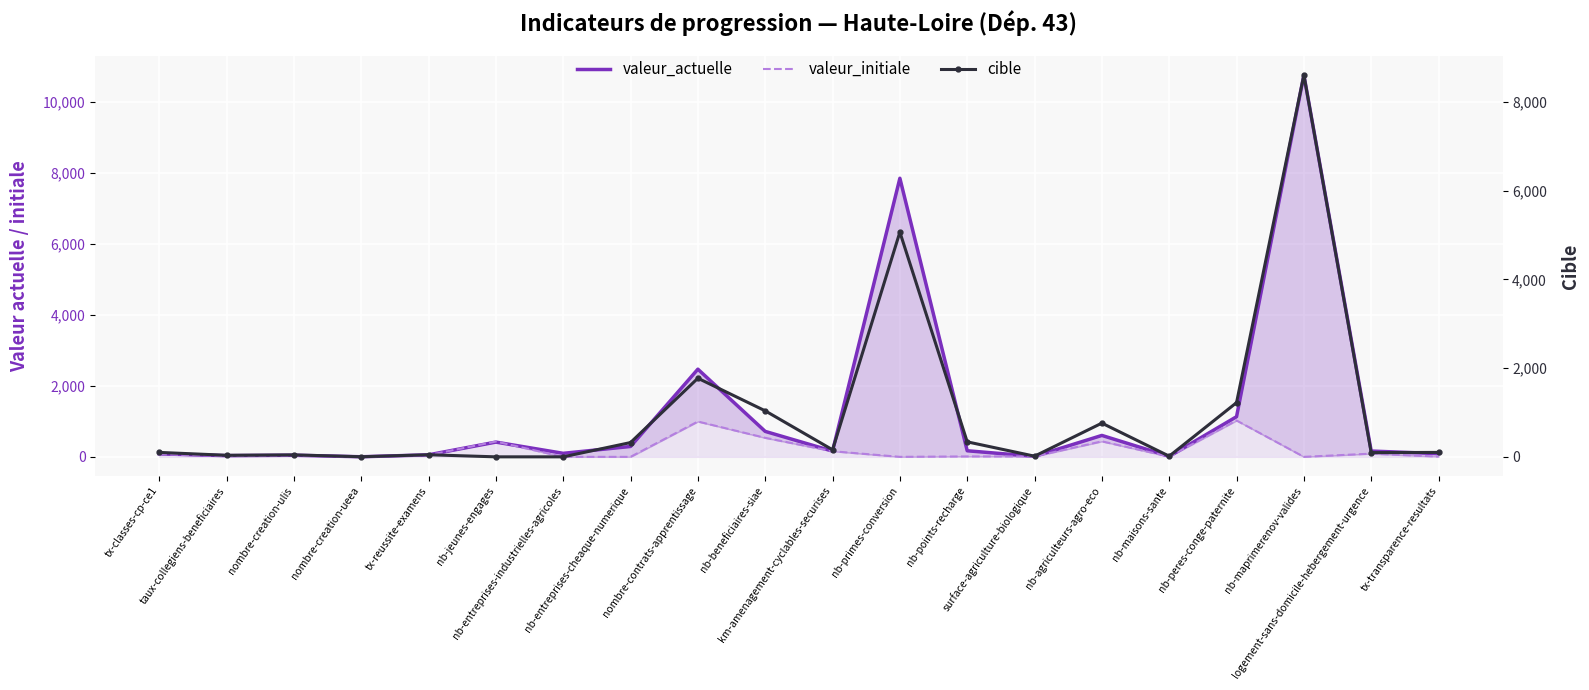

Reading left to right, extract all data points from this chart.

valeur_actuelle: 84.0	34.0	46.0	2.0	56.7	415.0	99.0	292.0	2467.0	716.0	161.0	7840.0	171.0	13.8	603.0	15.0	1130.0	10745.0	163.0	90.0
valeur_initiale: 74.0	26.0	38.0	1.0	48.1	431.0	0.0	0.0	994.0	535.0	158.0	0.0	12.0	11.1	436.0	7.0	1023.0	0.0	90.0	7.0
cible: 100.0	35.0	44.0	2.0	47.0	0.0	0.0	322.0	1772.0	1037.0	159.0	5065.0	338.0	15.0	760.0	15.0	1222.0	8606.0	95.0	100.0